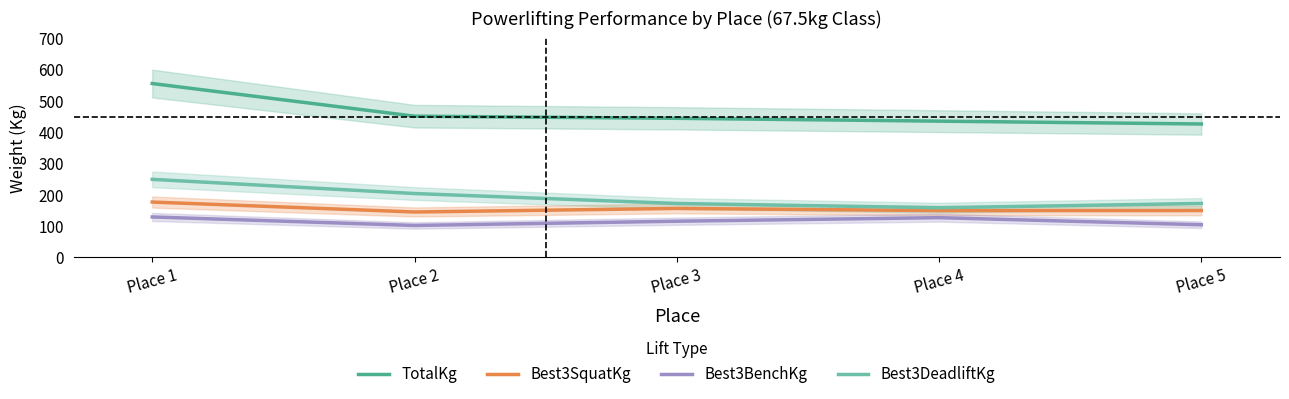

What is the minimum value for Best3BenchKg?

102.1